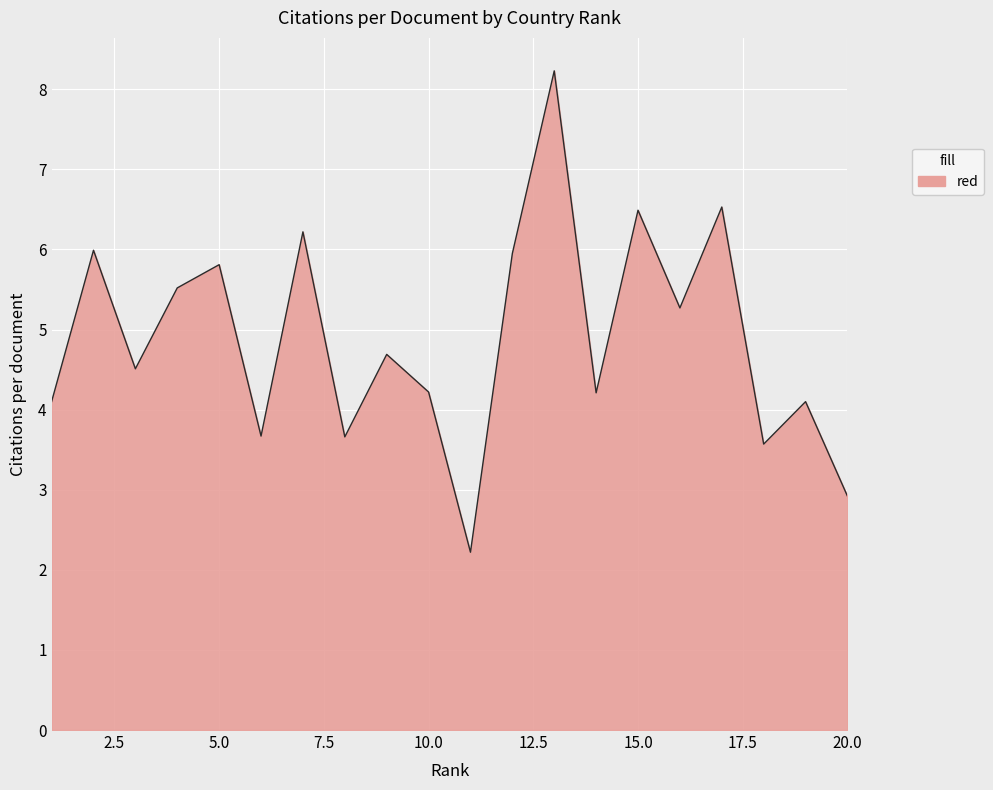

What is the difference between the maximum and minimum values?

6.0